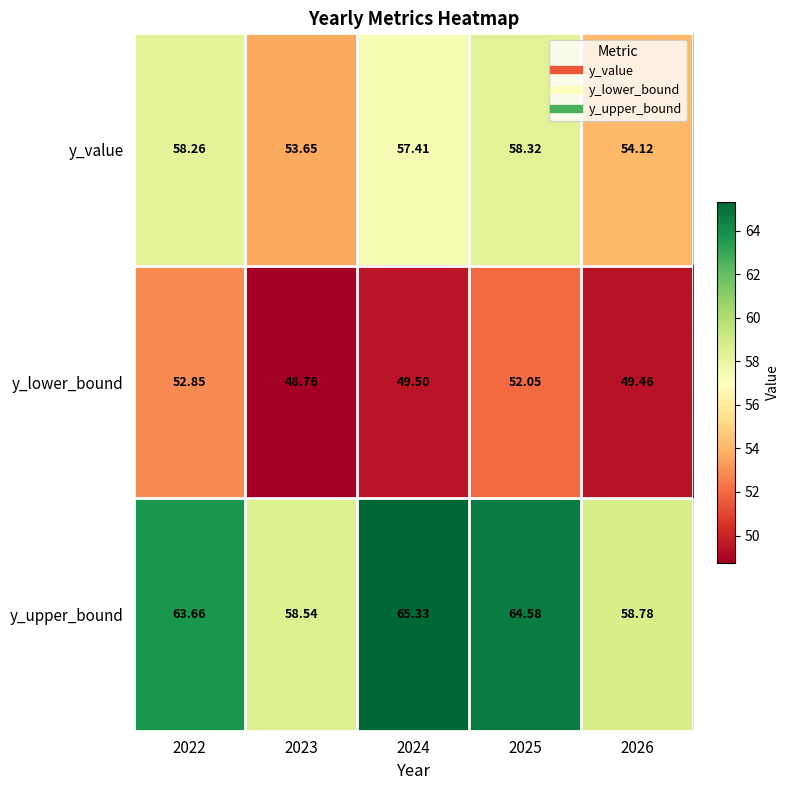

Which series changed the most between 2024 and 2026?

y_upper_bound